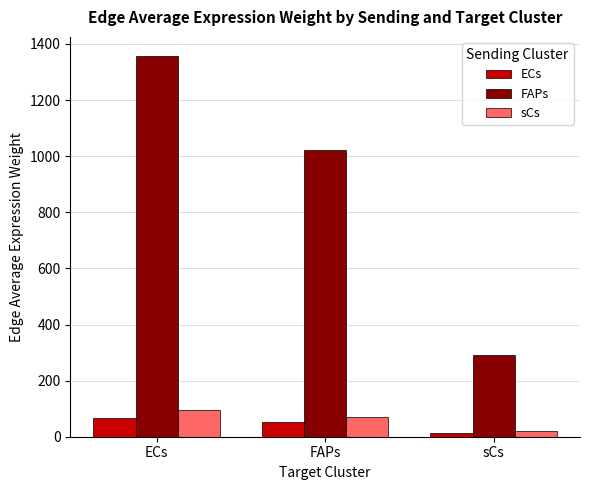

At which category is the sum across all series the highest?

ECs